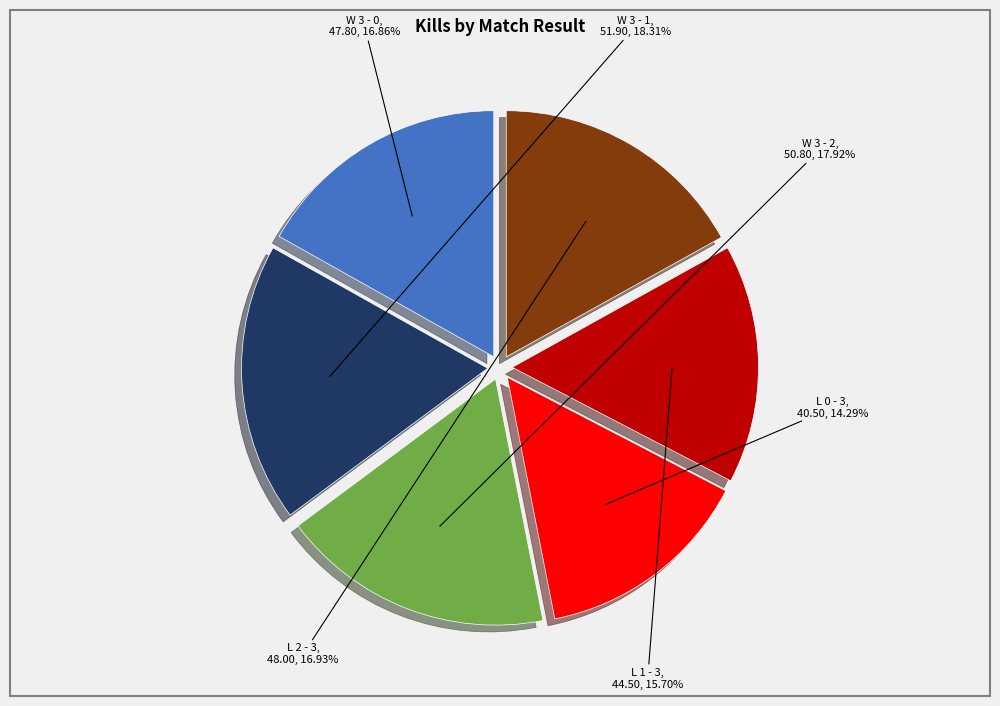

What percentage is the L 2 - 3 slice, to the nearest percent?

17%